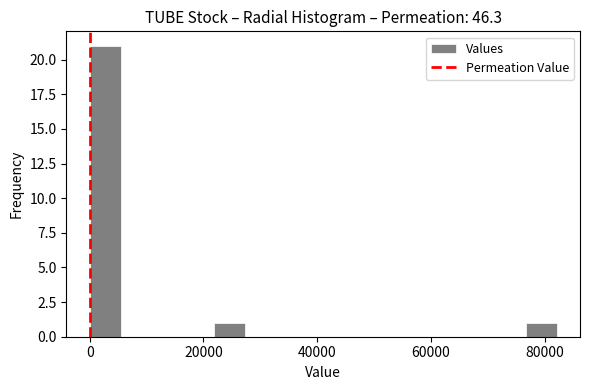

Read against the x-axis, roughly where is the centre of the tallest bar?

2000